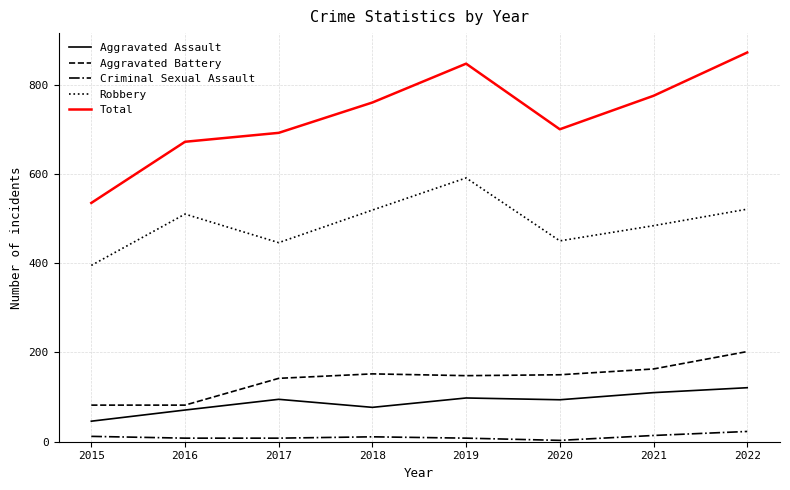

The value of Aggravated Battery at 2018 is 152. True or false?

True